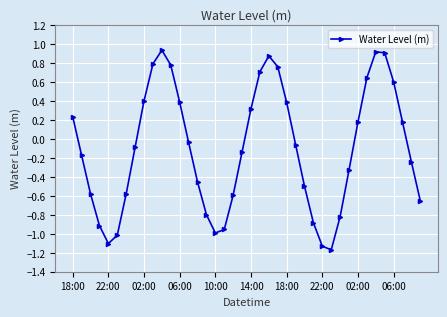

What is the difference between the second highest and second lowest values?

2.0